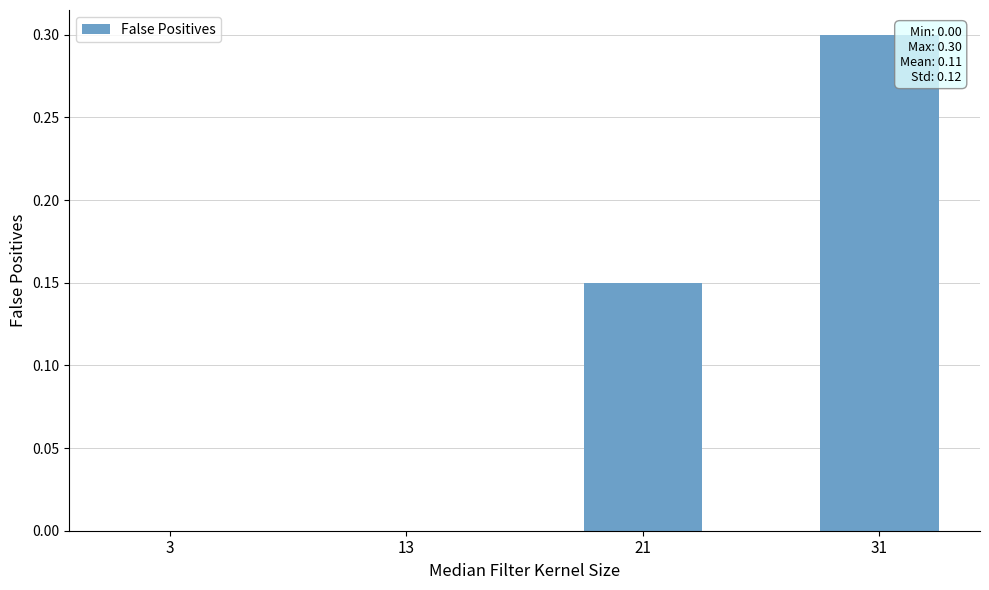

Which label corresponds to the largest value in the chart?

31